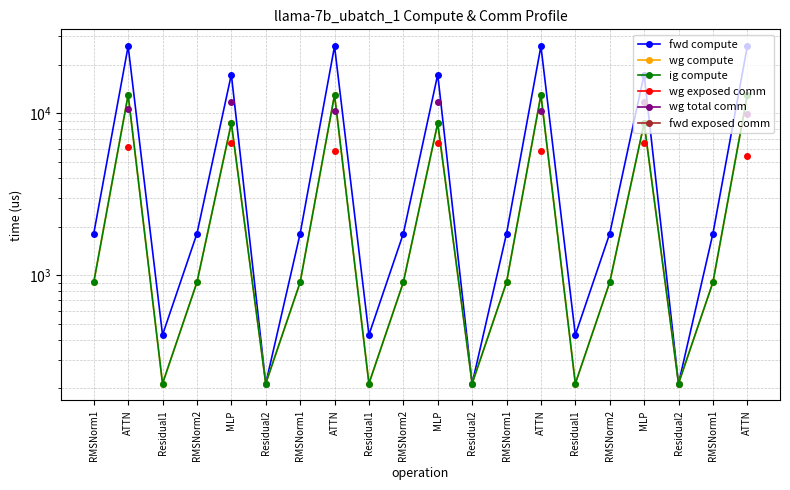

At which label does wg exposed comm first exceed 6596?

MLP